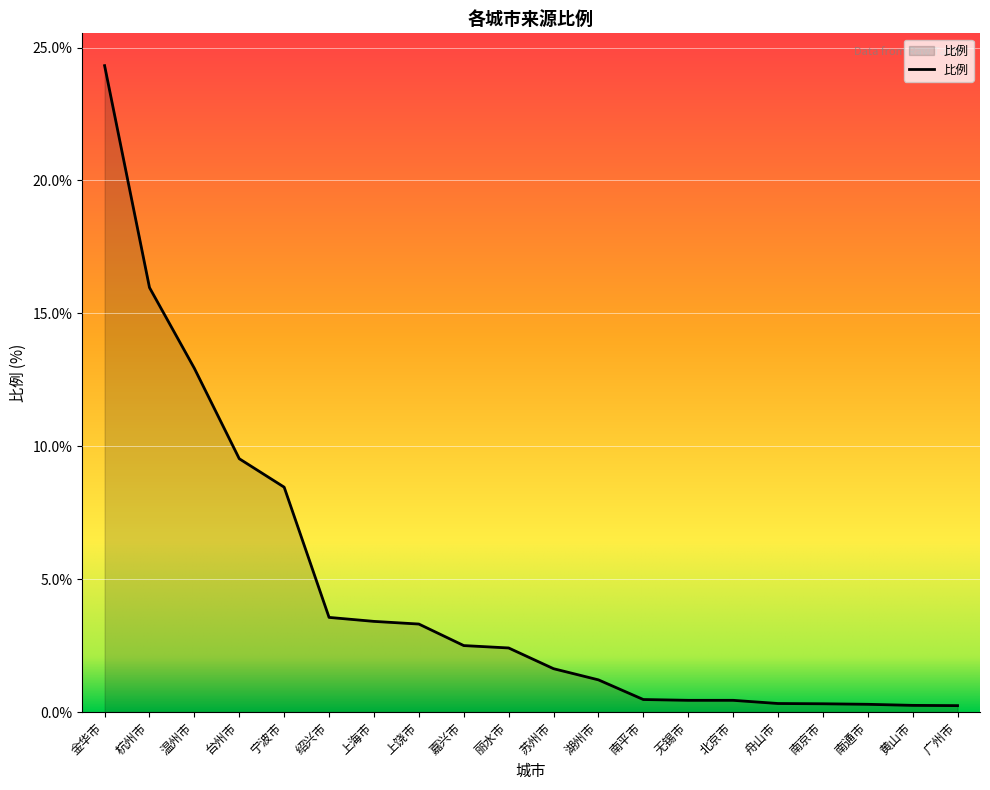

At which label does the data first exceed 2?

金华市